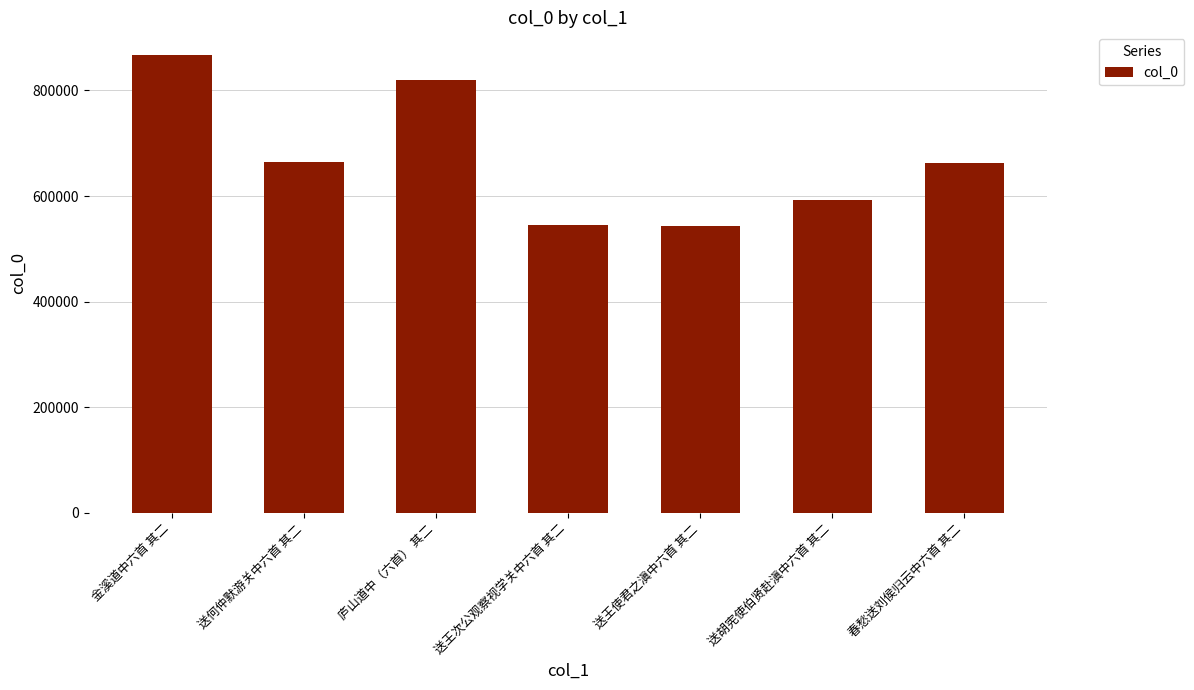

Which category has the highest value across all series?

金溪道中六首 其二